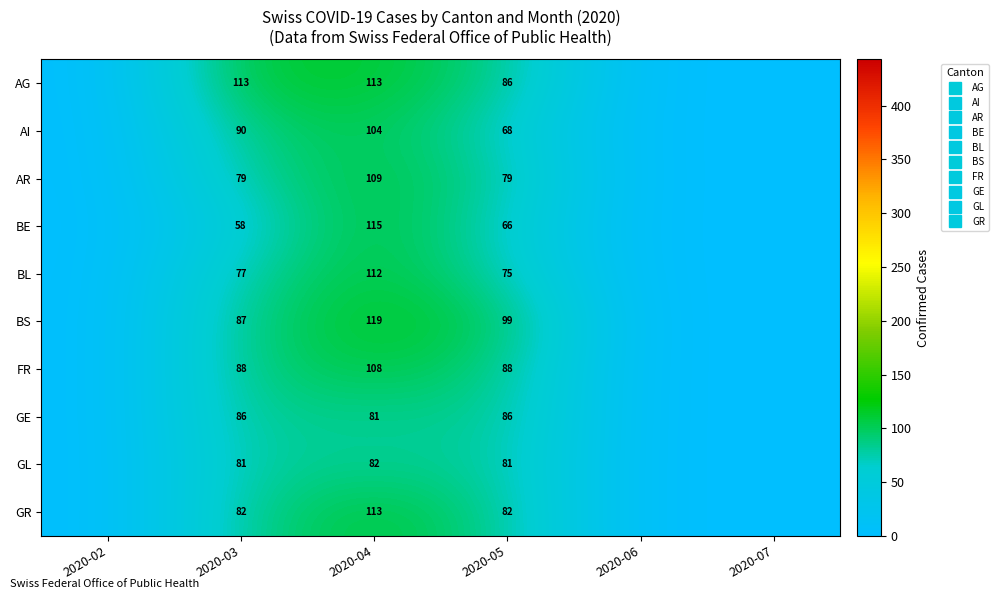

What is the maximum value shown in the chart?

119